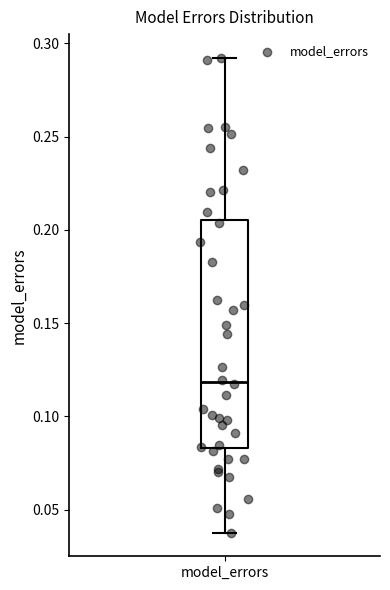

Transcribe this box plot: give where the median line is, the range the box spans, and where the two whiskers end, as read against the y-axis. The values are not printed on the chart, so give them approximately, as read against the axis.

median 0.120, box 0.085 to 0.205, whiskers 0.040 to 0.290